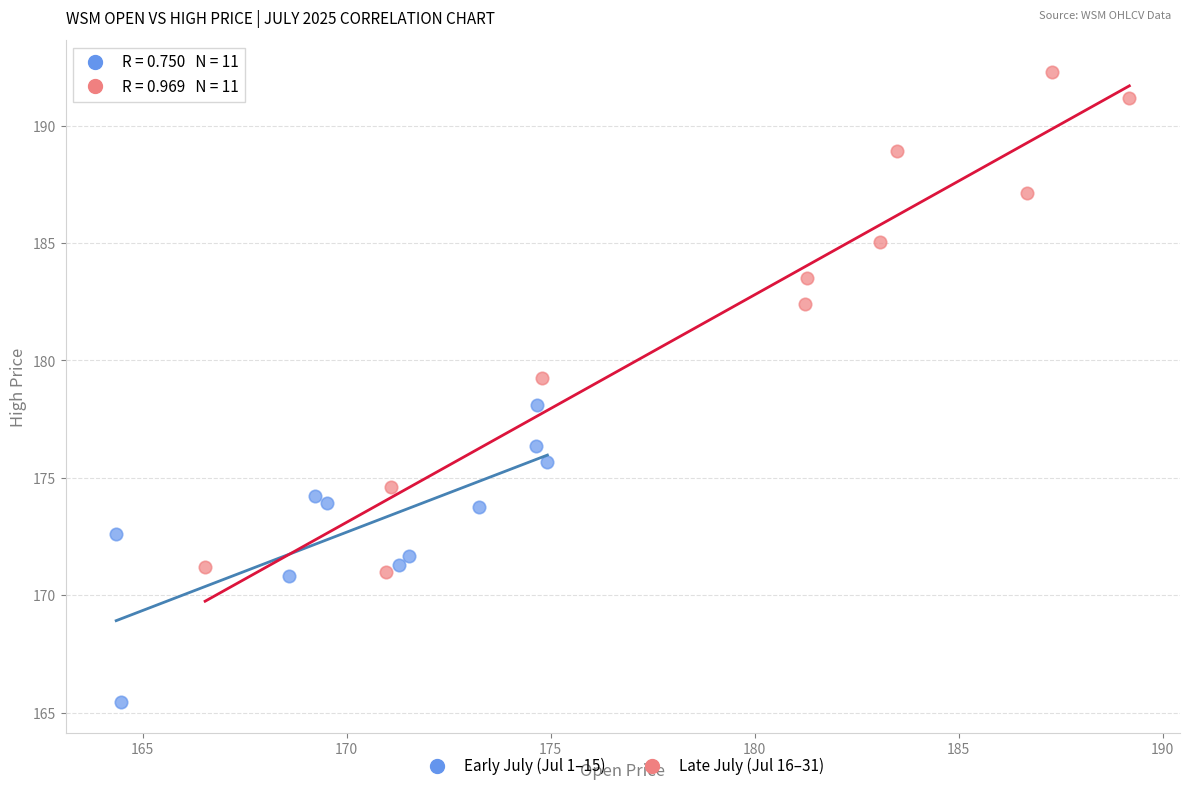

Which series has the widest spread of Y values?

Late July (Jul 16–31)